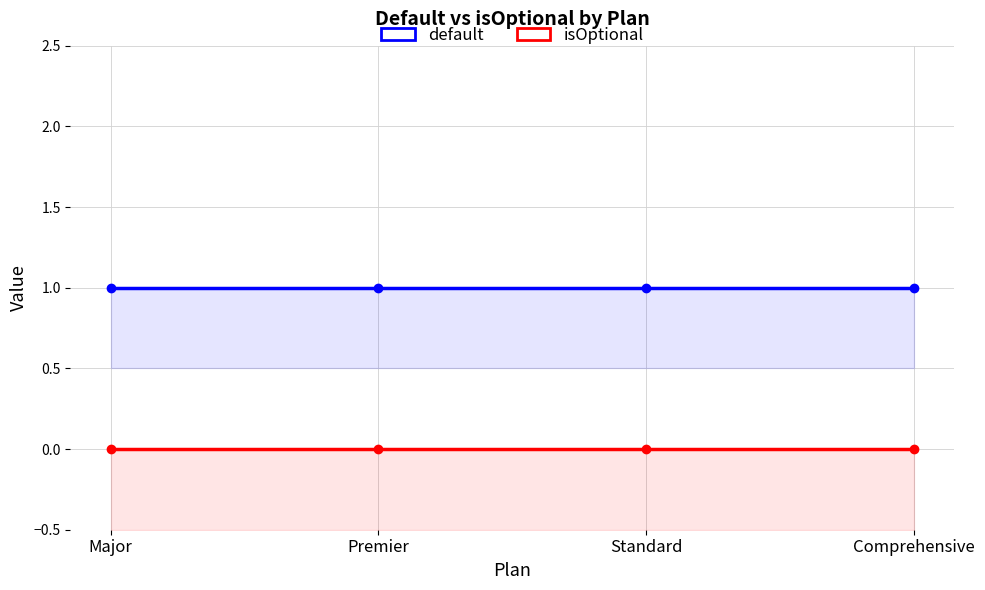

True or false: default has a value of 1 at Standard.

True